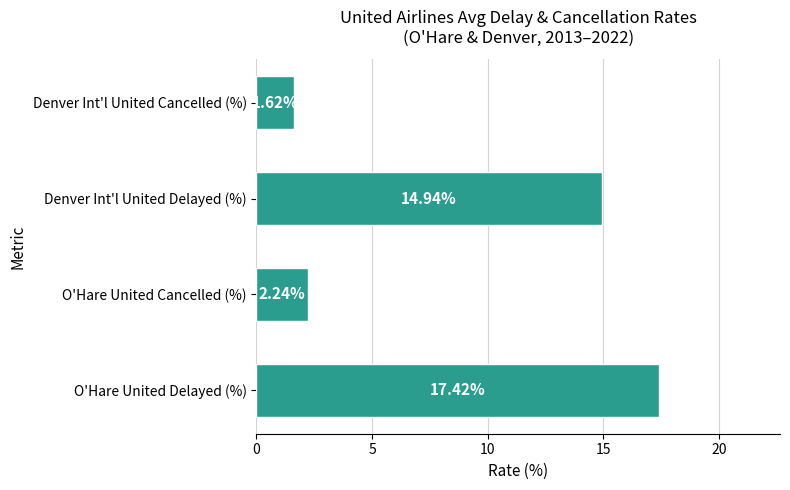

How many data points are less than 14?

2